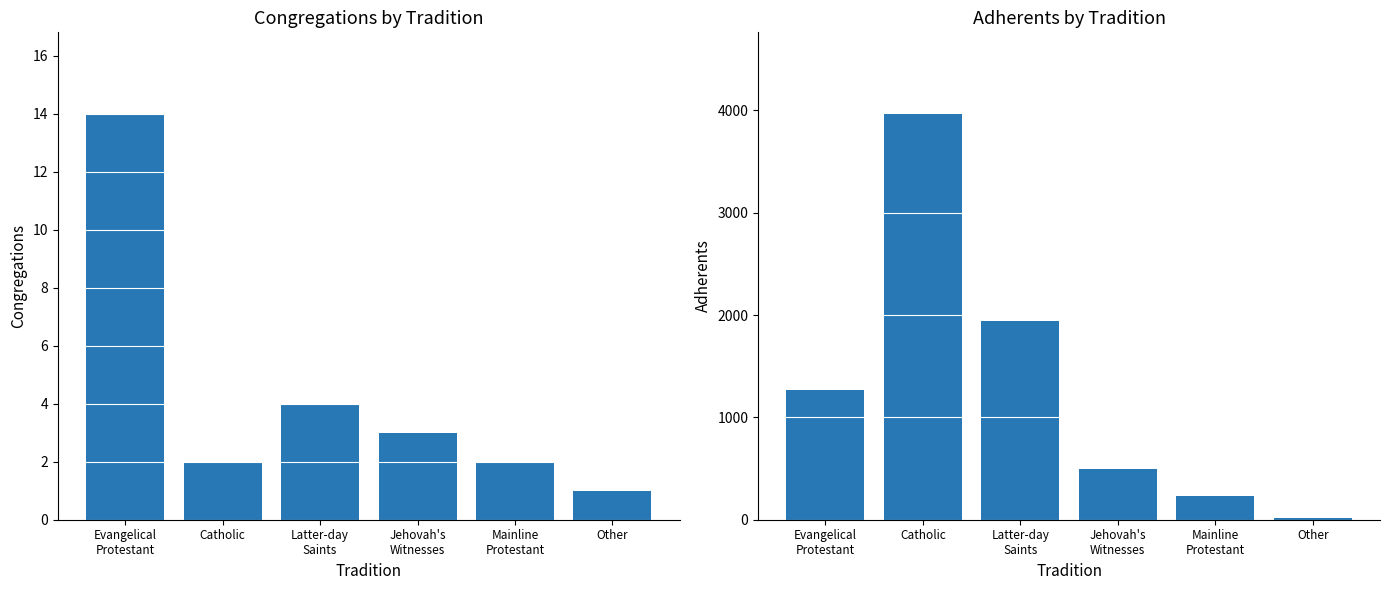

How many data points in Adherents are less than 1272?

3